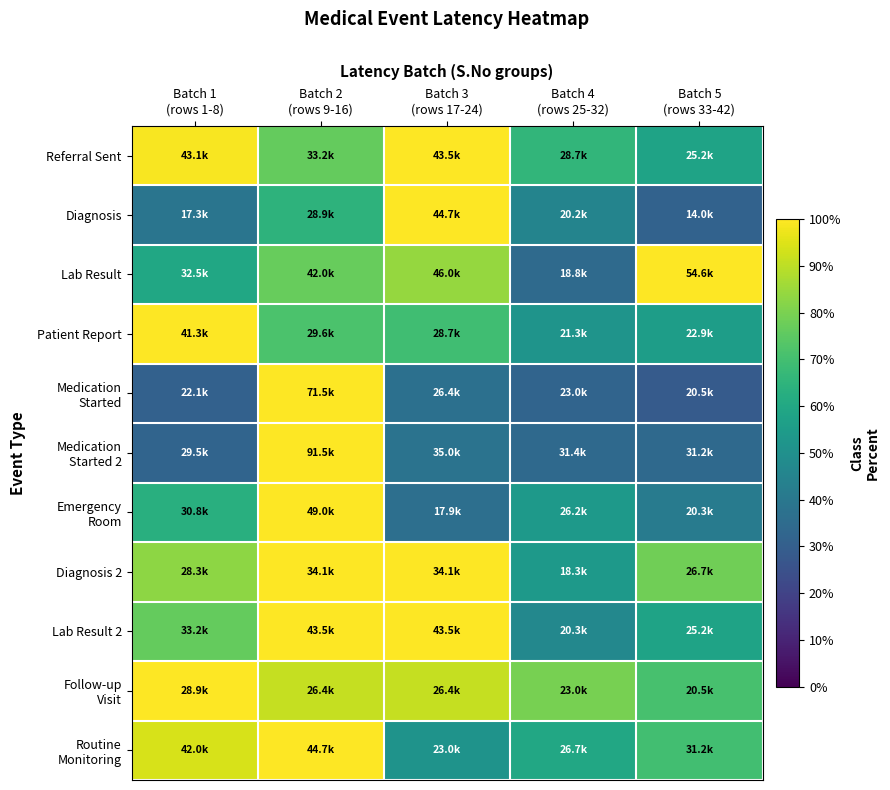

What is the difference between the highest and lowest values at Batch 4
(rows 25-32)?

47.4